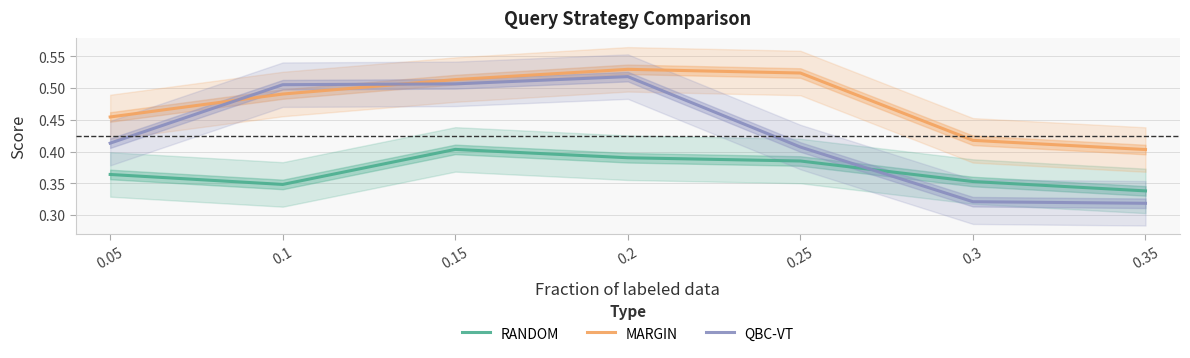

Which label corresponds to the largest value in the chart?

0.2